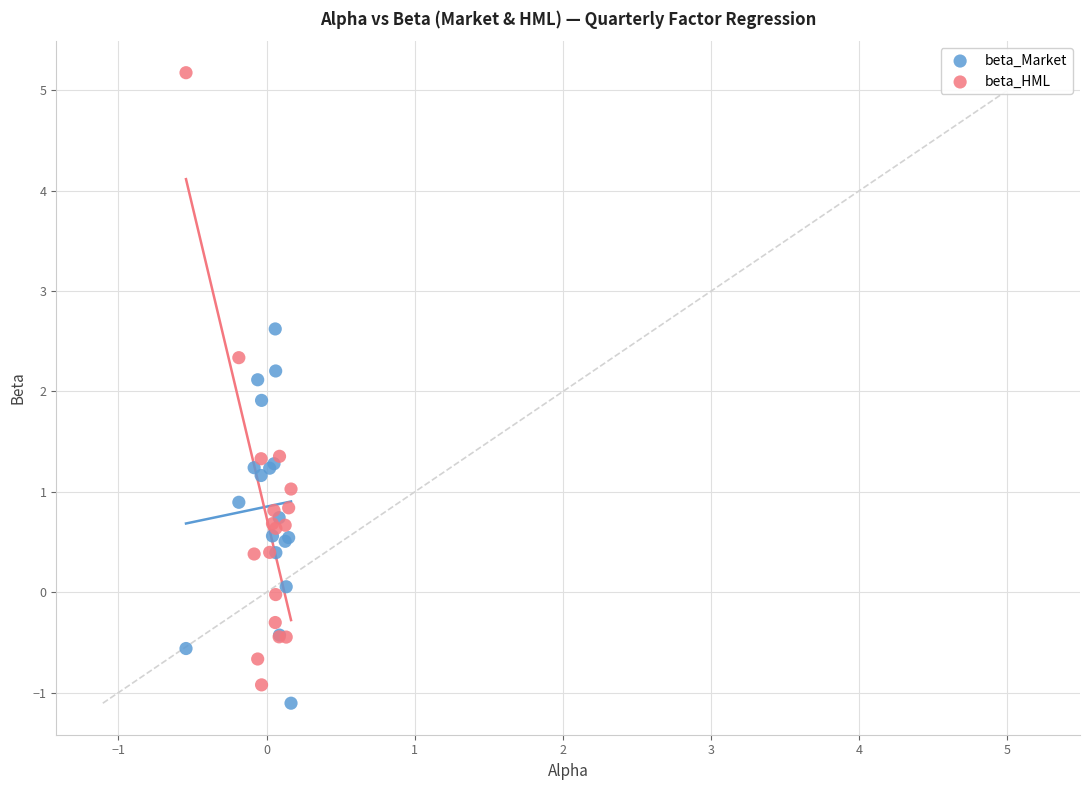

What is the X range (max minus min) for the scatter plot?

0.7